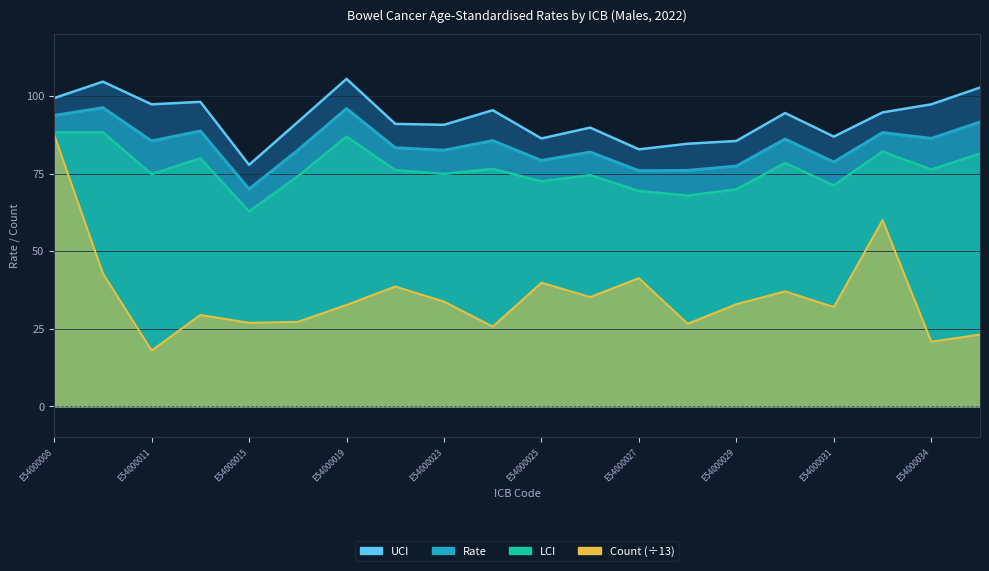

What are all the series names shown in the legend?

Rate, UCI, LCI, Count